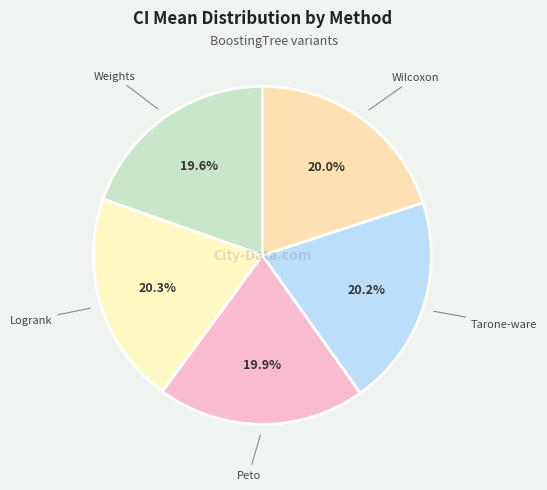

How many segments does this pie chart have?

5